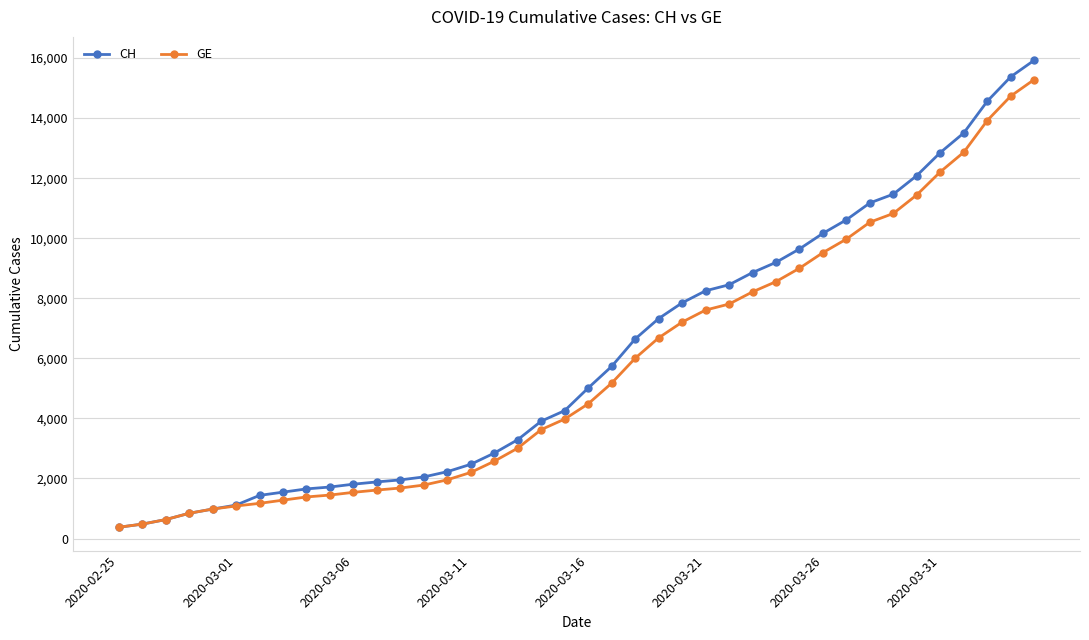

What is the value of the GE point at the 16th from the left?

2201